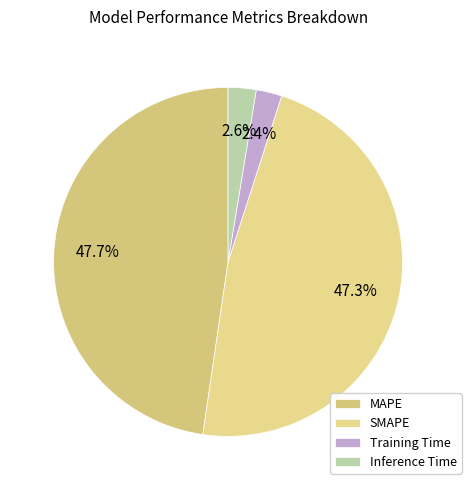

Count the number of slices in the pie.

4